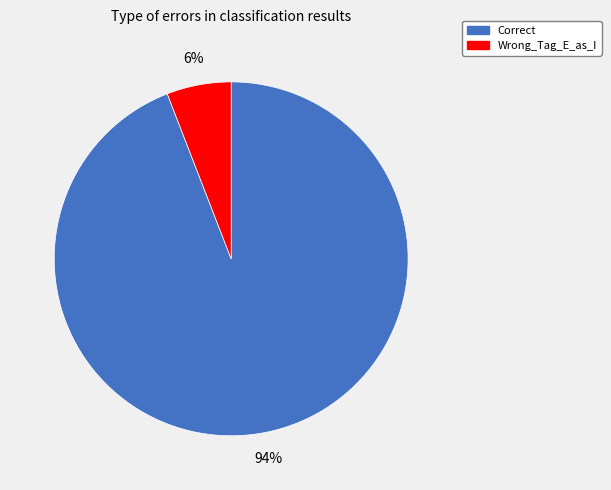

To the nearest percent, what percentage of the pie is Wrong_Tag_E_as_I?

6%